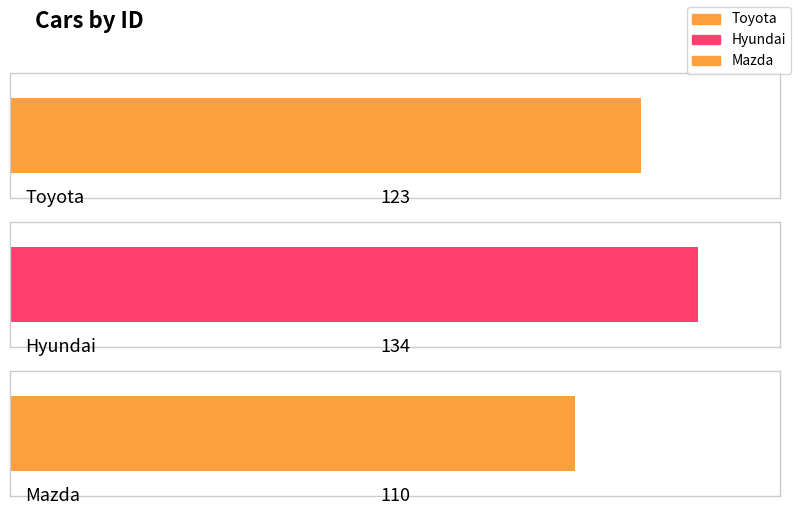

What is the maximum value shown in the chart?

134